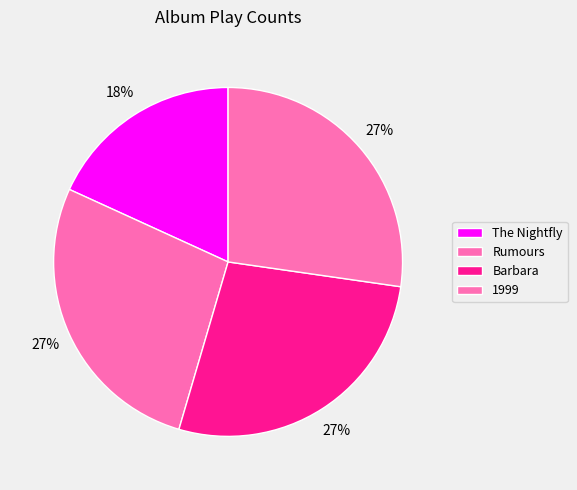

How many slices are in this pie chart?

4